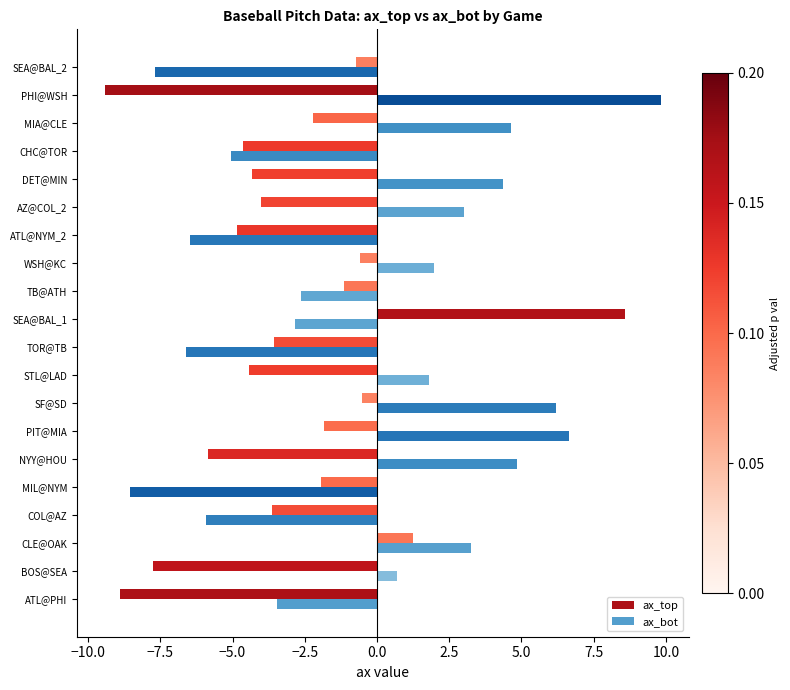

How many positive values does the ax_top series have?

2